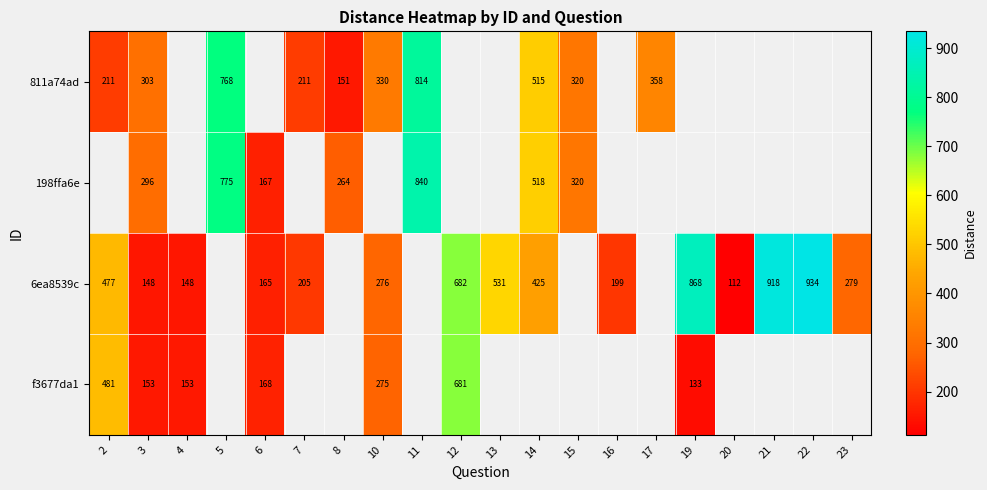

At how many categories does at least one series exceed 915?

2